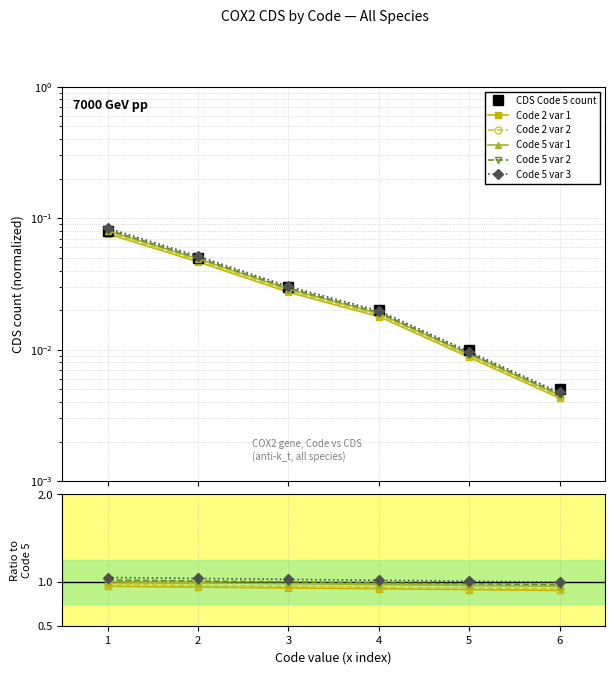

At which category does the chart reach its minimum across all series?

6